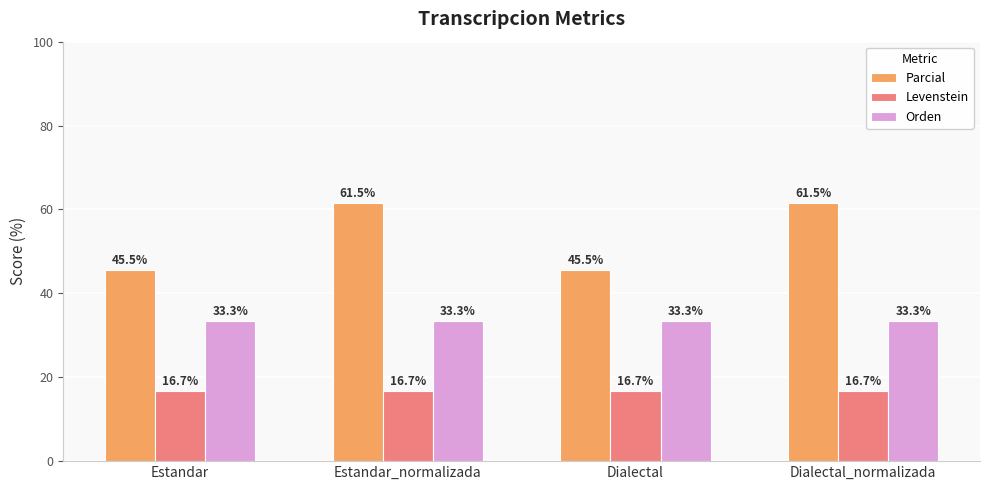

Is the value of Orden at Dialectal_normalizada greater than the value of Levenstein at Estandar_normalizada?

Yes